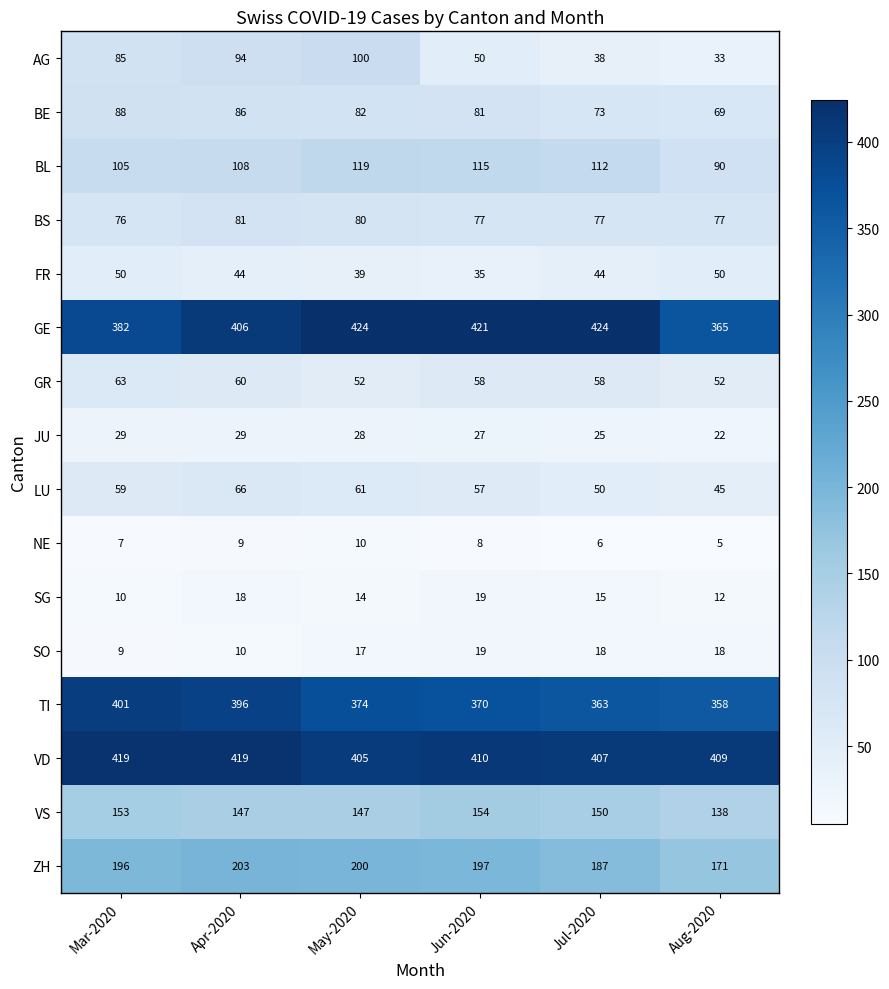

Which series has the largest range (max minus min)?

AG